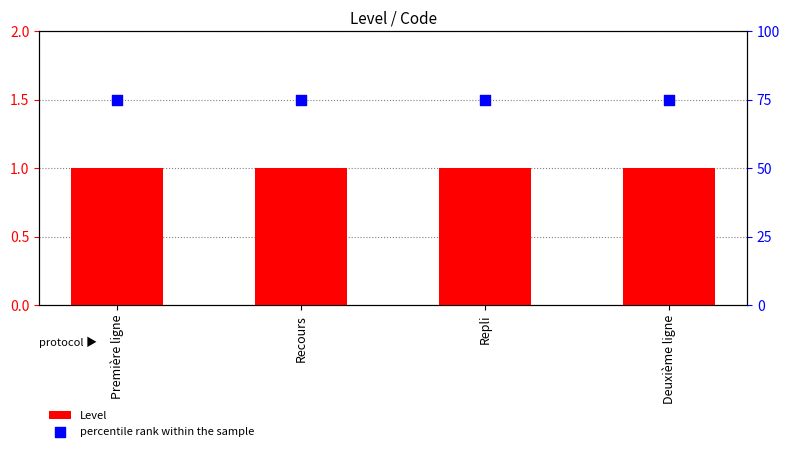

Is the value of percentile rank within the sample at Deuxième ligne greater than the value of Level at Deuxième ligne?

Yes